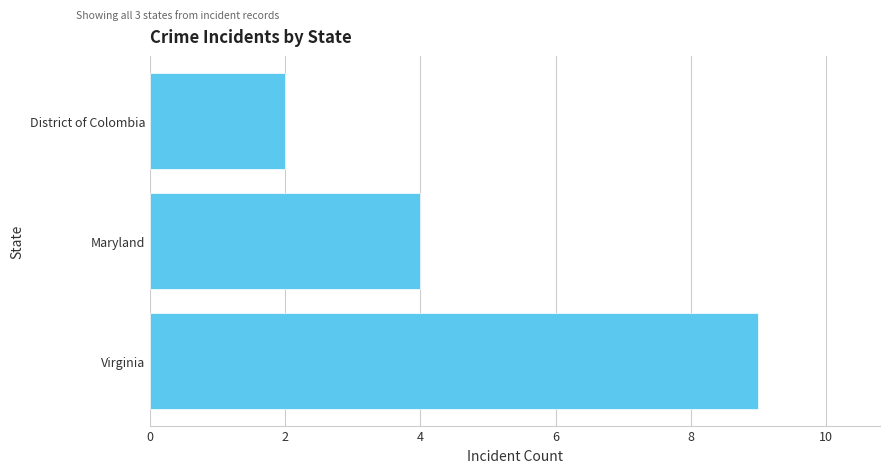

Between Maryland and Virginia, which is larger?

Virginia